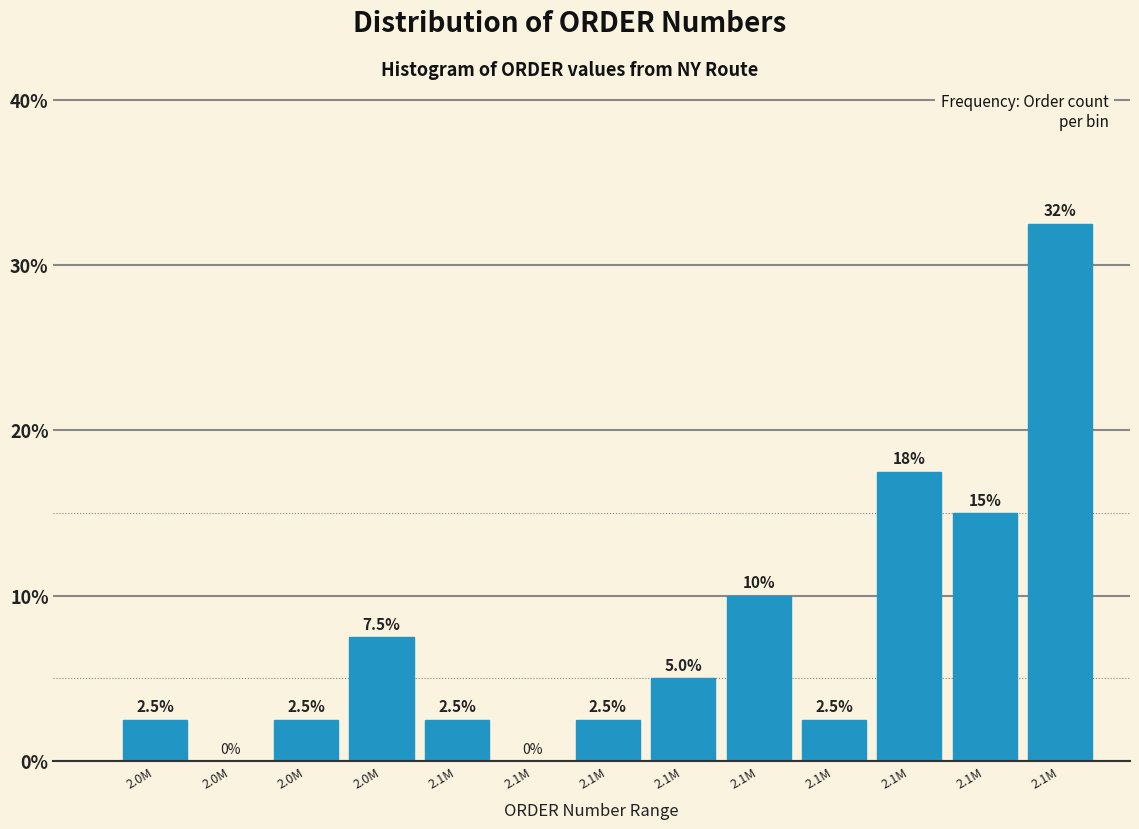

How many positive values are there?

11